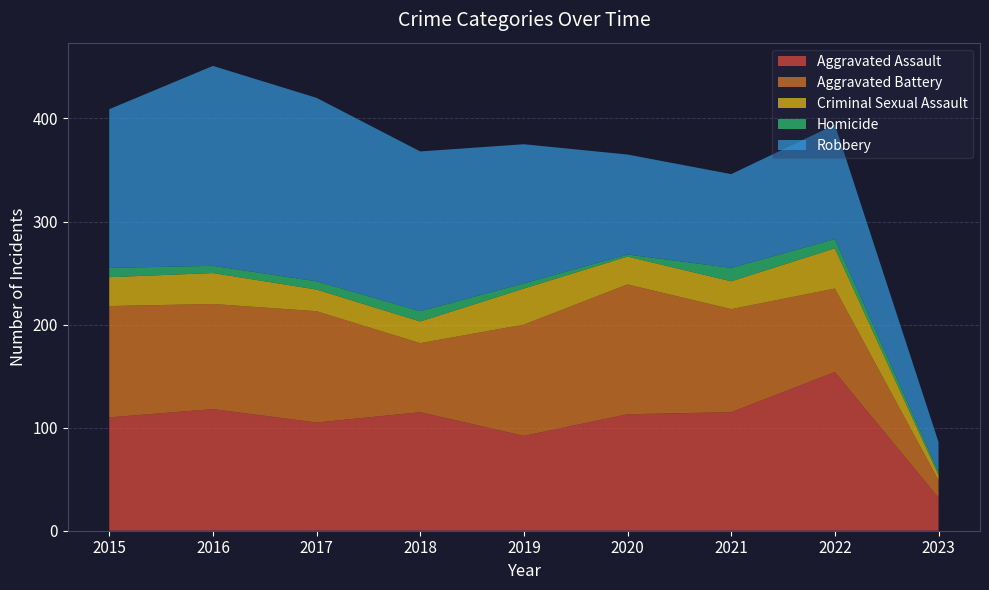

Reading left to right, extract all data points from this chart.

Aggravated Assault: 2015=110	2016=118	2017=105	2018=115	2019=92	2020=113	2021=115	2022=154	2023=32
Aggravated Battery: 2015=108	2016=102	2017=108	2018=67	2019=108	2020=126	2021=100	2022=81	2023=17
Criminal Sexual Assault: 2015=28	2016=30	2017=21	2018=21	2019=35	2020=27	2021=27	2022=39	2023=5
Homicide: 2015=9	2016=7	2017=8	2018=10	2019=5	2020=2	2021=13	2022=9	2023=3
Robbery: 2015=154	2016=194	2017=178	2018=155	2019=135	2020=97	2021=91	2022=111	2023=29